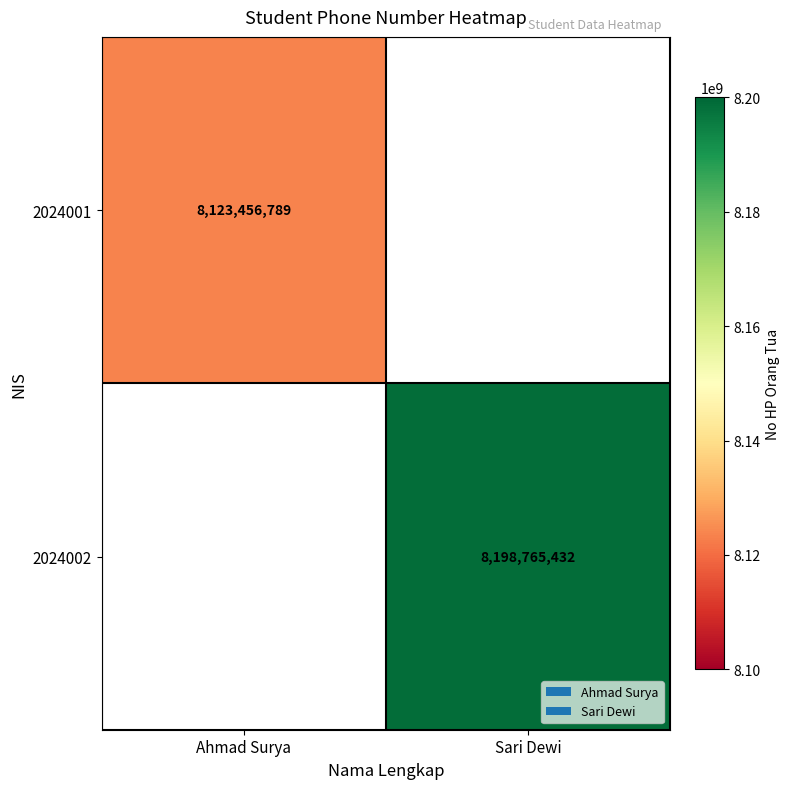

Is the value of 2024001 at Ahmad Surya greater than the value of 2024002 at Sari Dewi?

No